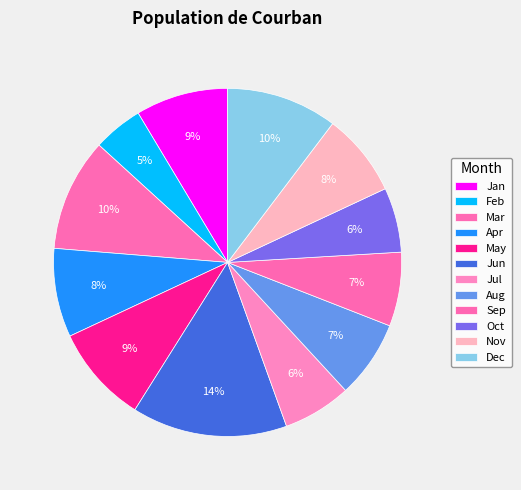

How many segments does this pie chart have?

12